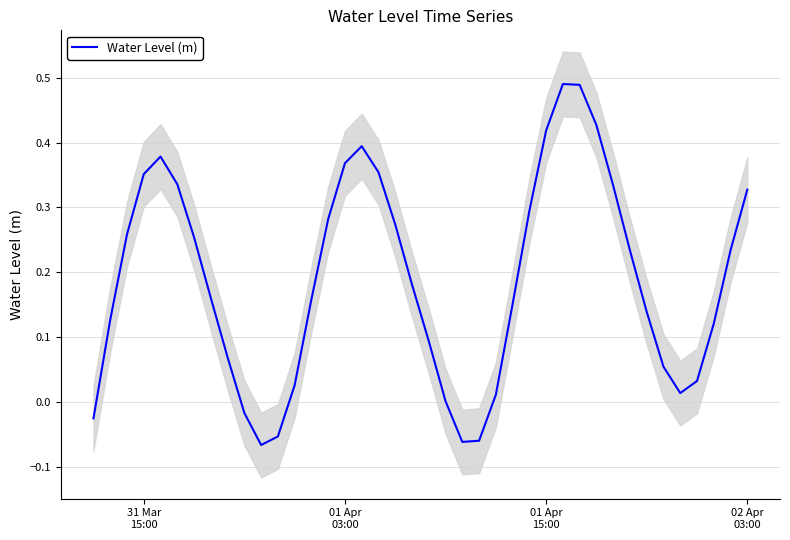

What position from the left is 01 Apr
15:00?

3